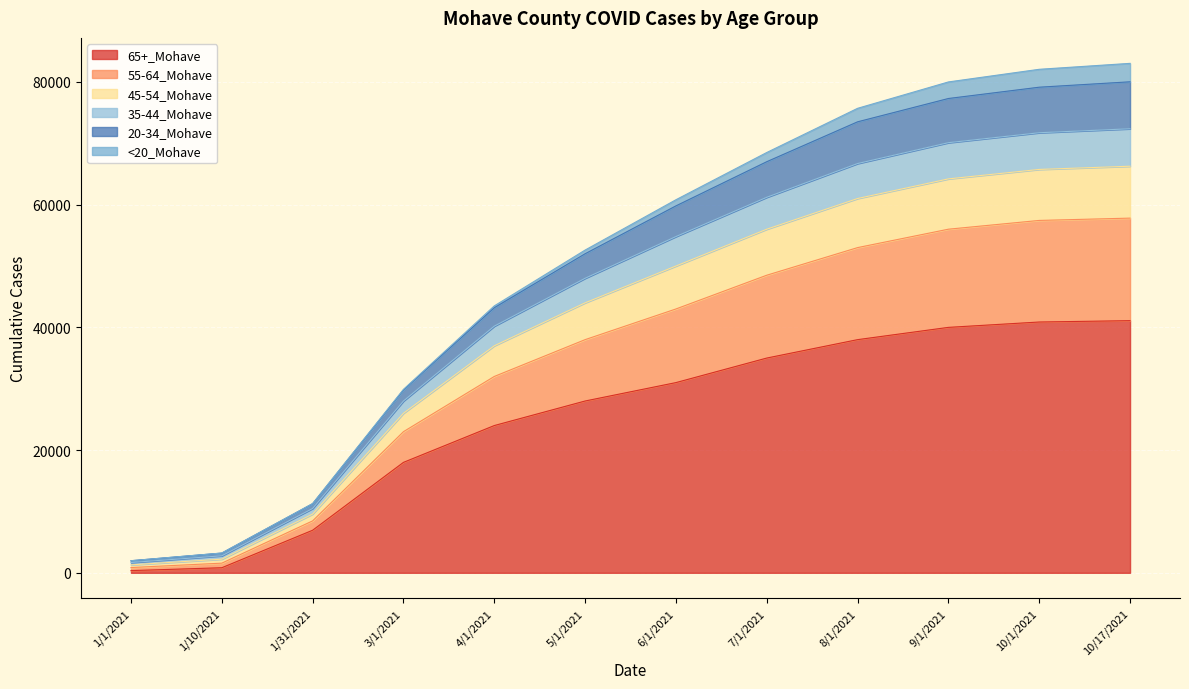

What is the label of the 11th point from the left?

10/1/2021